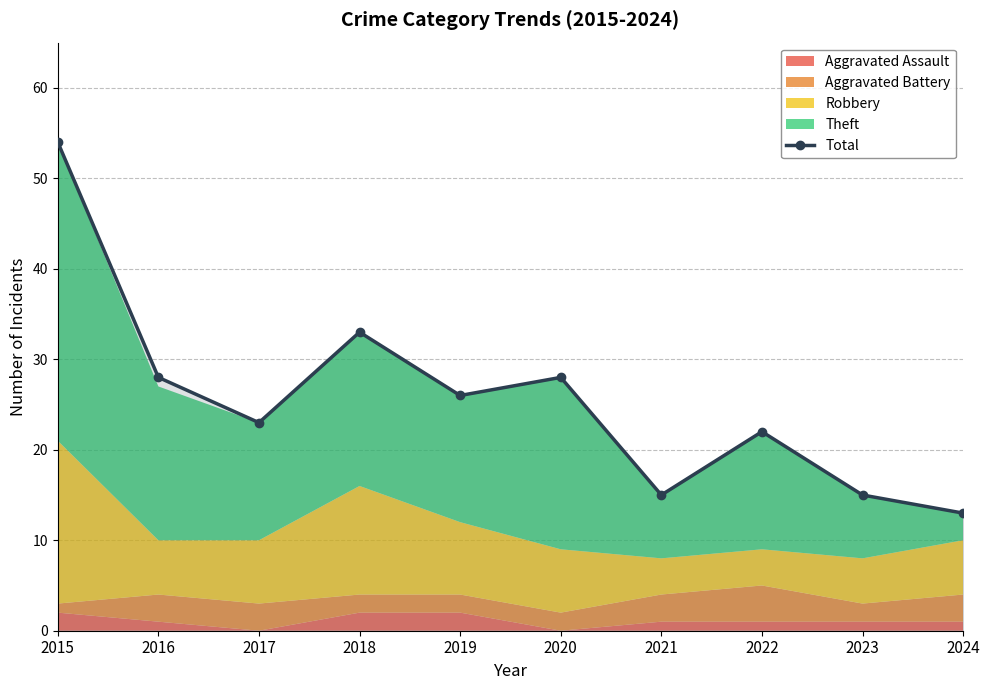

What is the difference between the maximum and minimum values?

41